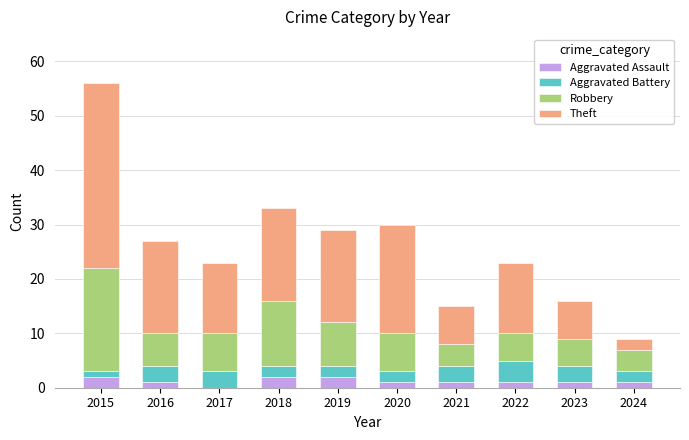

True or false: Aggravated Assault has a value of 1 at 2021.

True